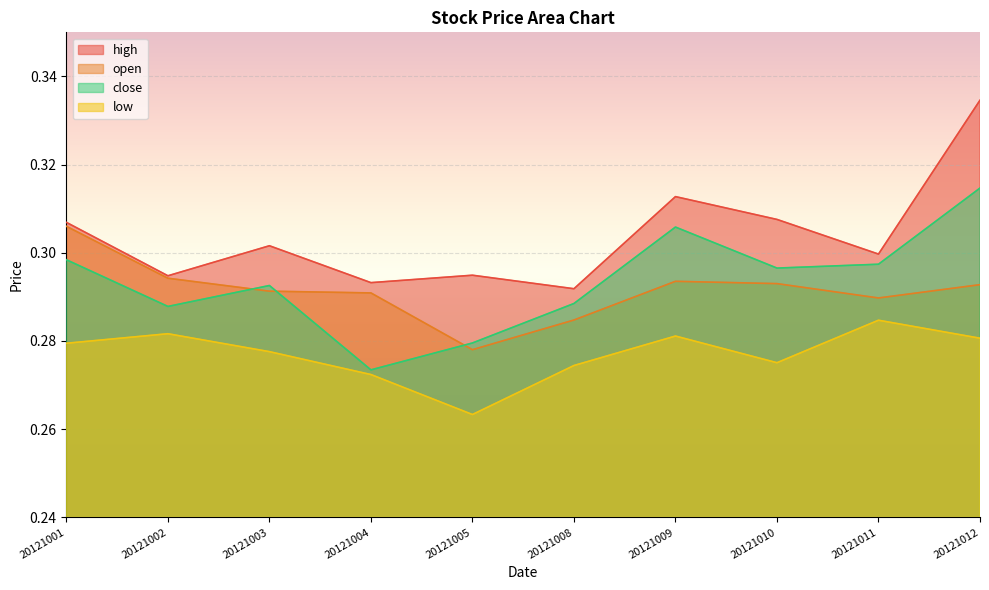

Reading left to right, what are all the values shown in this chart?

open: 20121001=0.3	20121002=0.3	20121003=0.3	20121004=0.3	20121005=0.3	20121008=0.3	20121009=0.3	20121010=0.3	20121011=0.3	20121012=0.3
high: 20121001=0.3	20121002=0.3	20121003=0.3	20121004=0.3	20121005=0.3	20121008=0.3	20121009=0.3	20121010=0.3	20121011=0.3	20121012=0.3
low: 20121001=0.3	20121002=0.3	20121003=0.3	20121004=0.3	20121005=0.3	20121008=0.3	20121009=0.3	20121010=0.3	20121011=0.3	20121012=0.3
close: 20121001=0.3	20121002=0.3	20121003=0.3	20121004=0.3	20121005=0.3	20121008=0.3	20121009=0.3	20121010=0.3	20121011=0.3	20121012=0.3